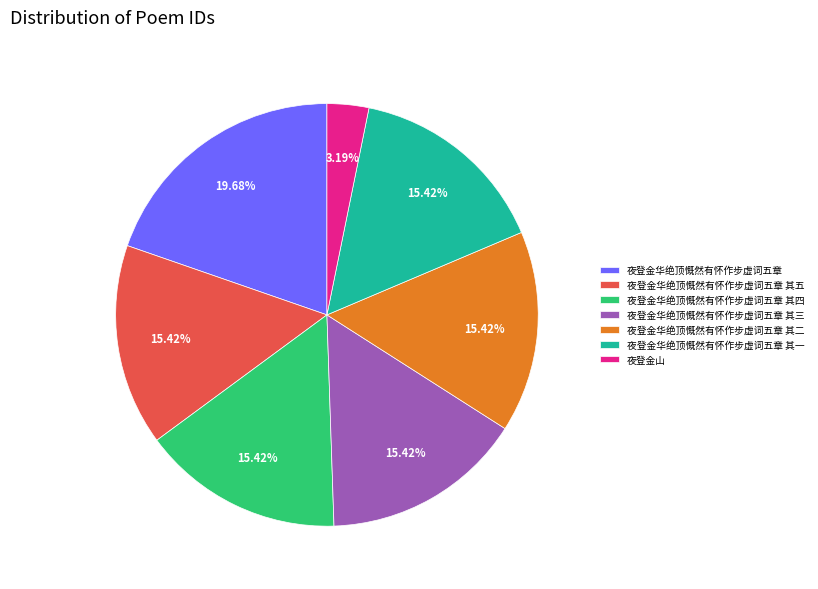

Which category has the biggest portion of the pie?

夜登金华绝顶慨然有怀作步虚词五章